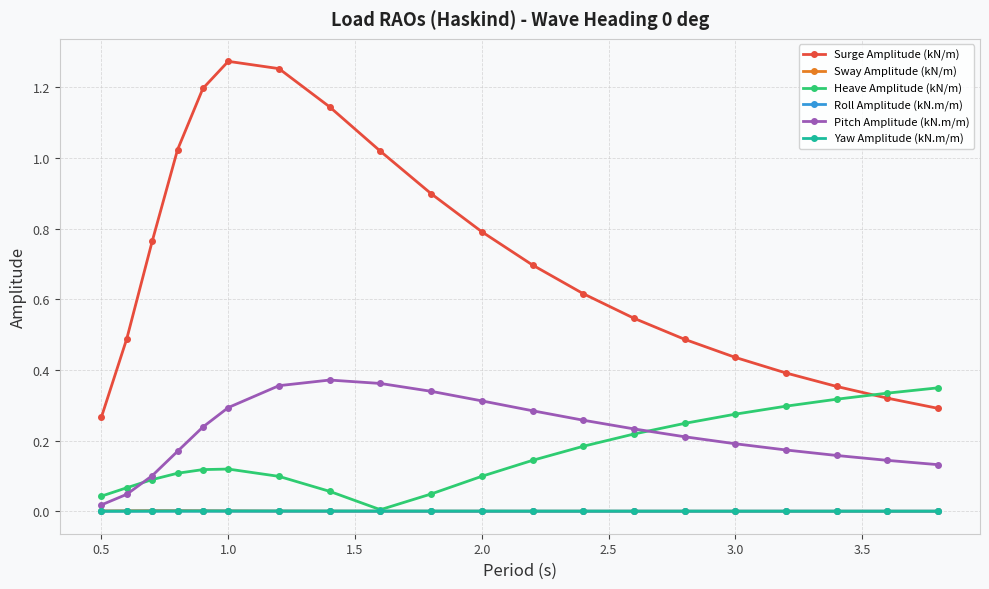

True or false: Yaw Amplitude (kN.m/m) and Surge Amplitude (kN/m) cross at least once.

False